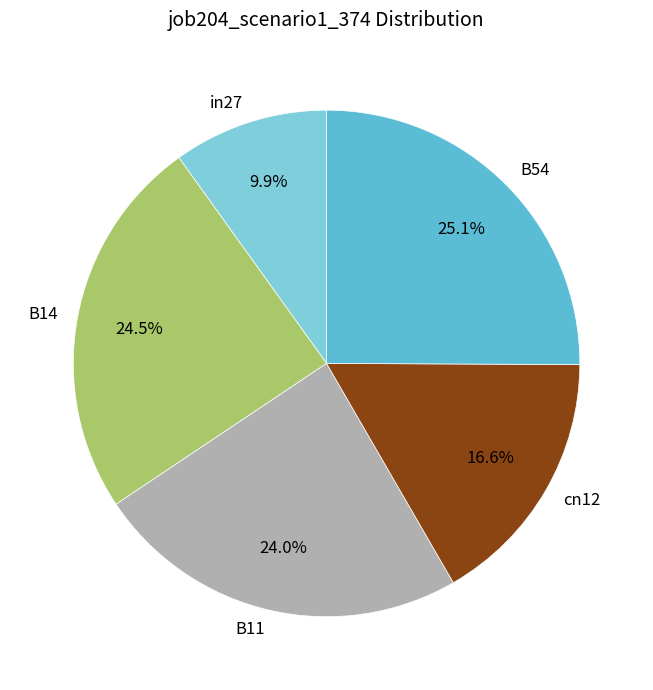

Is in27 the majority of the pie?

No